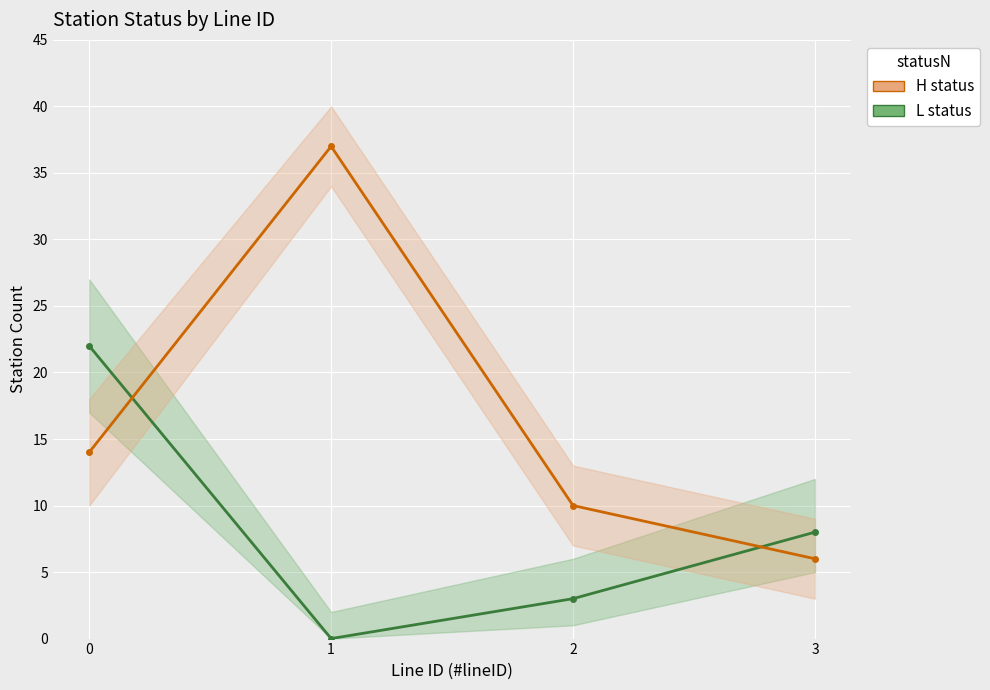

True or false: H has a value of 1 at 2.

False